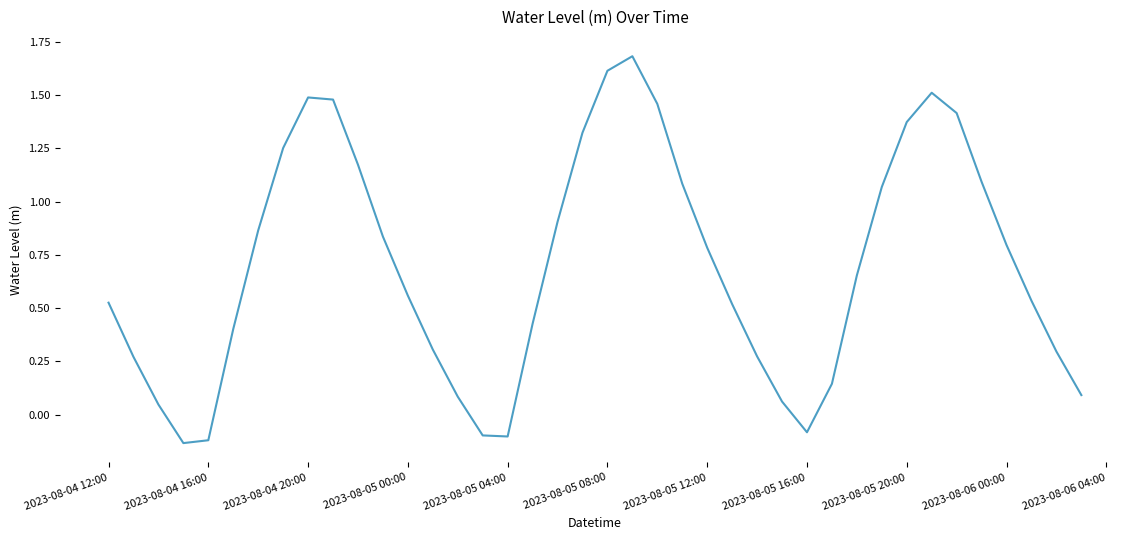

How many values are above zero?

35